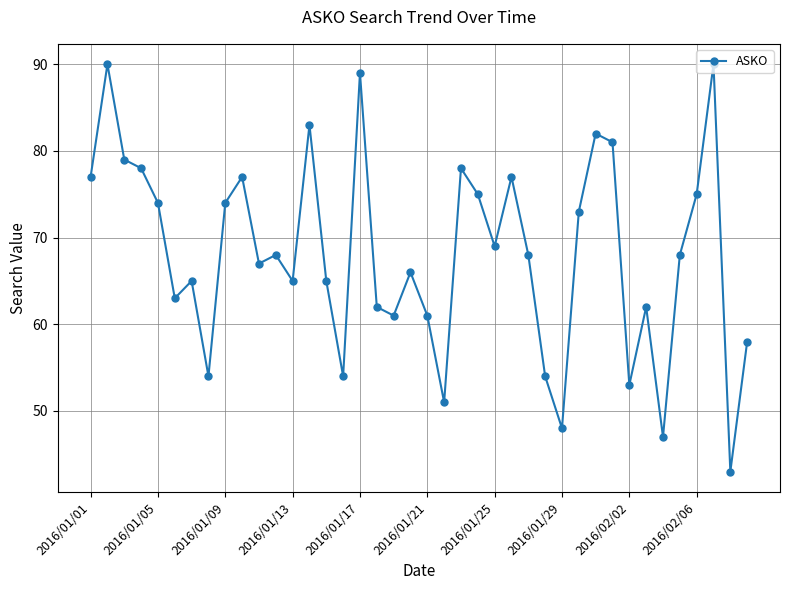

Reading left to right, list all the values displayed in this chart.

77	90	79	78	74	63	65	54	74	77	67	68	65	83	65	54	89	62	61	66	61	51	78	75	69	77	68	54	48	73	82	81	53	62	47	68	75	90	43	58